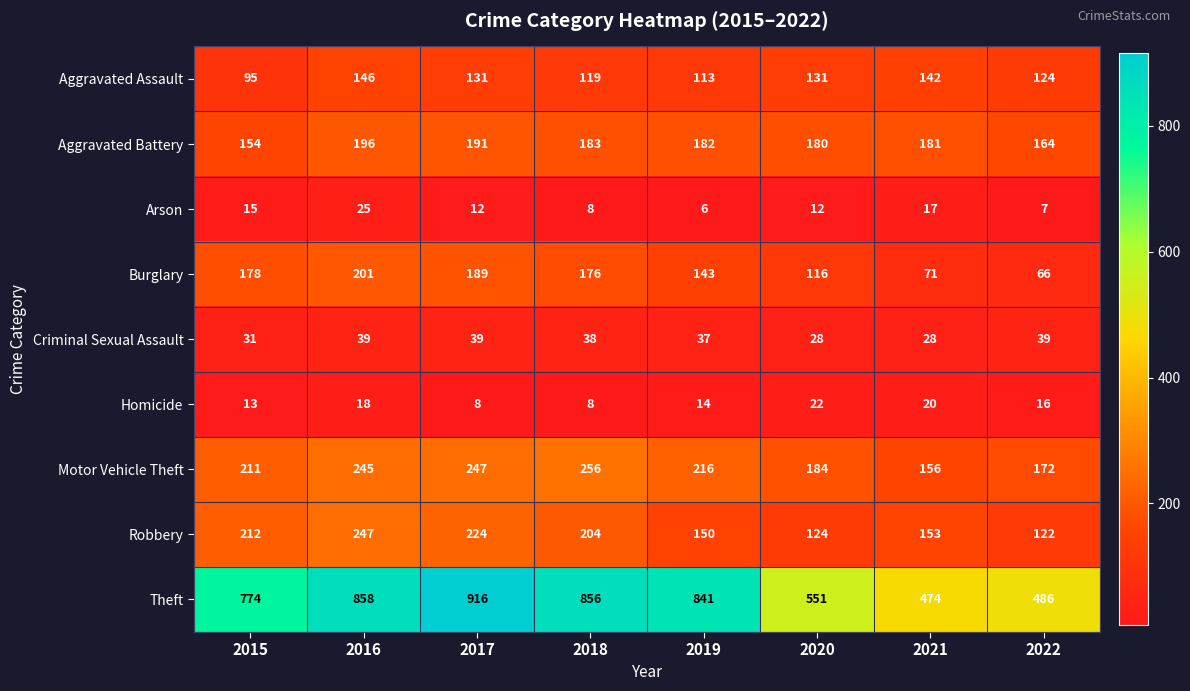

What is the highest value of the Robbery series?

247